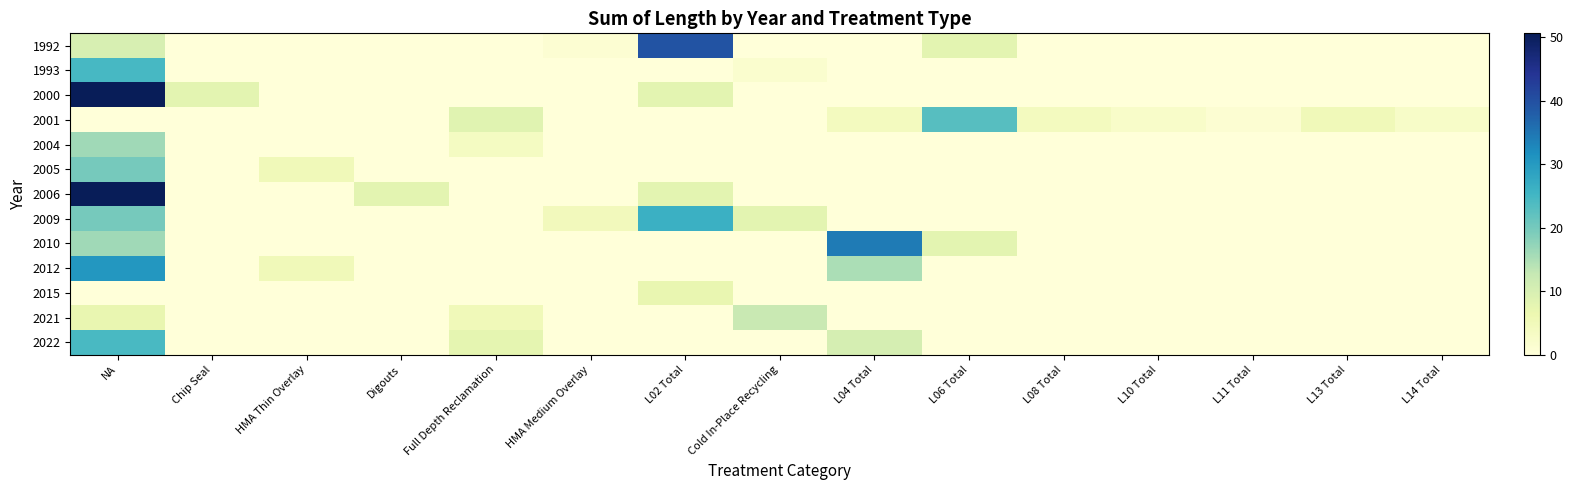

Reading right to left, transcribe all the data shown in this chart.

1992: L14 Total=0.0	L13 Total=0.0	L11 Total=0.0	L10 Total=0.0	L08 Total=0.0	L06 Total=8.0	L04 Total=0.0	Cold In-Place Recycling=0.0	L02 Total=39.5	HMA Medium Overlay=1.1	Full Depth Reclamation=0.0	Digouts=0.0	HMA Thin Overlay=0.0	Chip Seal=0.0	NA=10.0
1993: L14 Total=0.0	L13 Total=0.0	L11 Total=0.0	L10 Total=0.0	L08 Total=0.0	L06 Total=0.0	L04 Total=0.0	Cold In-Place Recycling=1.8	L02 Total=0.0	HMA Medium Overlay=0.0	Full Depth Reclamation=0.0	Digouts=0.0	HMA Thin Overlay=0.0	Chip Seal=0.0	NA=24.5
2000: L14 Total=0.0	L13 Total=0.0	L11 Total=0.0	L10 Total=0.0	L08 Total=0.0	L06 Total=0.0	L04 Total=0.0	Cold In-Place Recycling=0.0	L02 Total=8.0	HMA Medium Overlay=0.0	Full Depth Reclamation=0.0	Digouts=0.0	HMA Thin Overlay=0.0	Chip Seal=8.0	NA=50.6
2001: L14 Total=2.6	L13 Total=5.0	L11 Total=1.0	L10 Total=2.5	L08 Total=4.0	L06 Total=23.0	L04 Total=4.1	Cold In-Place Recycling=0.0	L02 Total=0.0	HMA Medium Overlay=0.0	Full Depth Reclamation=8.4	Digouts=0.0	HMA Thin Overlay=0.0	Chip Seal=0.0	NA=0.0
2004: L14 Total=0.0	L13 Total=0.0	L11 Total=0.0	L10 Total=0.0	L08 Total=0.0	L06 Total=0.0	L04 Total=0.0	Cold In-Place Recycling=0.0	L02 Total=0.0	HMA Medium Overlay=0.0	Full Depth Reclamation=3.6	Digouts=0.0	HMA Thin Overlay=0.0	Chip Seal=0.0	NA=16.1
2005: L14 Total=0.0	L13 Total=0.0	L11 Total=0.0	L10 Total=0.0	L08 Total=0.0	L06 Total=0.0	L04 Total=0.0	Cold In-Place Recycling=0.0	L02 Total=0.0	HMA Medium Overlay=0.0	Full Depth Reclamation=0.0	Digouts=0.0	HMA Thin Overlay=5.1	Chip Seal=0.0	NA=19.9
2006: L14 Total=0.0	L13 Total=0.0	L11 Total=0.0	L10 Total=0.0	L08 Total=0.0	L06 Total=0.0	L04 Total=0.0	Cold In-Place Recycling=0.0	L02 Total=8.0	HMA Medium Overlay=0.0	Full Depth Reclamation=0.0	Digouts=8.0	HMA Thin Overlay=0.0	Chip Seal=0.0	NA=50.6
2009: L14 Total=0.0	L13 Total=0.0	L11 Total=0.0	L10 Total=0.0	L08 Total=0.0	L06 Total=0.0	L04 Total=0.0	Cold In-Place Recycling=8.0	L02 Total=26.1	HMA Medium Overlay=4.6	Full Depth Reclamation=0.0	Digouts=0.0	HMA Thin Overlay=0.0	Chip Seal=0.0	NA=19.9
2010: L14 Total=0.0	L13 Total=0.0	L11 Total=0.0	L10 Total=0.0	L08 Total=0.0	L06 Total=8.0	L04 Total=34.2	Cold In-Place Recycling=0.1	L02 Total=0.0	HMA Medium Overlay=0.0	Full Depth Reclamation=0.1	Digouts=0.0	HMA Thin Overlay=0.0	Chip Seal=0.0	NA=16.2
2012: L14 Total=0.0	L13 Total=0.0	L11 Total=0.0	L10 Total=0.0	L08 Total=0.0	L06 Total=0.0	L04 Total=15.1	Cold In-Place Recycling=0.0	L02 Total=0.0	HMA Medium Overlay=0.0	Full Depth Reclamation=0.0	Digouts=0.0	HMA Thin Overlay=5.0	Chip Seal=0.0	NA=30.5
2015: L14 Total=0.0	L13 Total=0.0	L11 Total=0.0	L10 Total=0.0	L08 Total=0.0	L06 Total=0.0	L04 Total=0.0	Cold In-Place Recycling=0.0	L02 Total=7.1	HMA Medium Overlay=0.0	Full Depth Reclamation=0.0	Digouts=0.0	HMA Thin Overlay=0.0	Chip Seal=0.0	NA=0.0
2021: L14 Total=0.0	L13 Total=0.0	L11 Total=0.0	L10 Total=0.0	L08 Total=0.0	L06 Total=0.0	L04 Total=0.0	Cold In-Place Recycling=12.3	L02 Total=0.0	HMA Medium Overlay=0.0	Full Depth Reclamation=5.1	Digouts=0.0	HMA Thin Overlay=0.0	Chip Seal=0.0	NA=7.1
2022: L14 Total=0.0	L13 Total=0.0	L11 Total=0.0	L10 Total=0.0	L08 Total=0.0	L06 Total=0.0	L04 Total=10.4	Cold In-Place Recycling=0.0	L02 Total=0.0	HMA Medium Overlay=0.0	Full Depth Reclamation=7.6	Digouts=0.0	HMA Thin Overlay=0.0	Chip Seal=0.0	NA=24.5